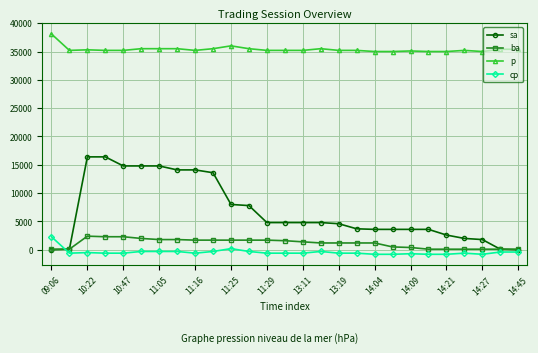

How many values in cp are above zero?

2